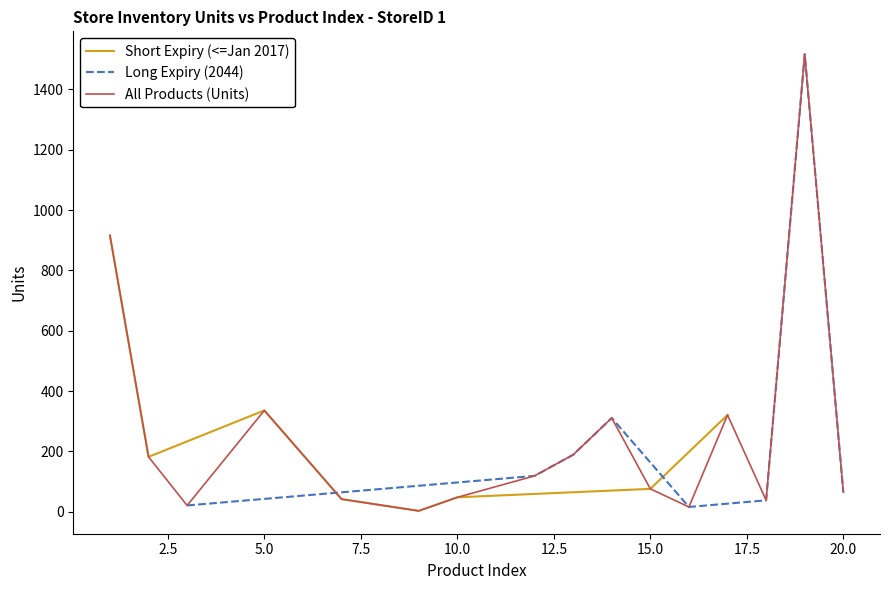

Between 1_1 and 15_1, which is larger?

1_1